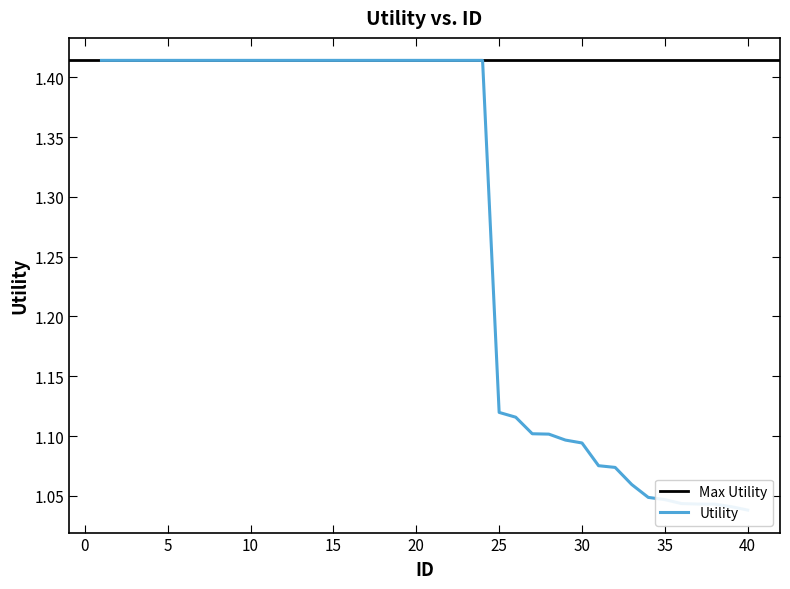

Is it true that the value at 28 is 0.7?

False